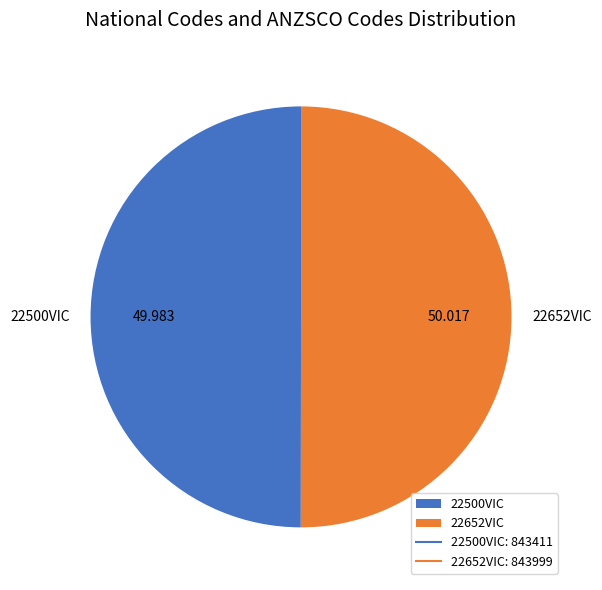

Is the sum of 22652VIC and 22500VIC greater than half?

Yes